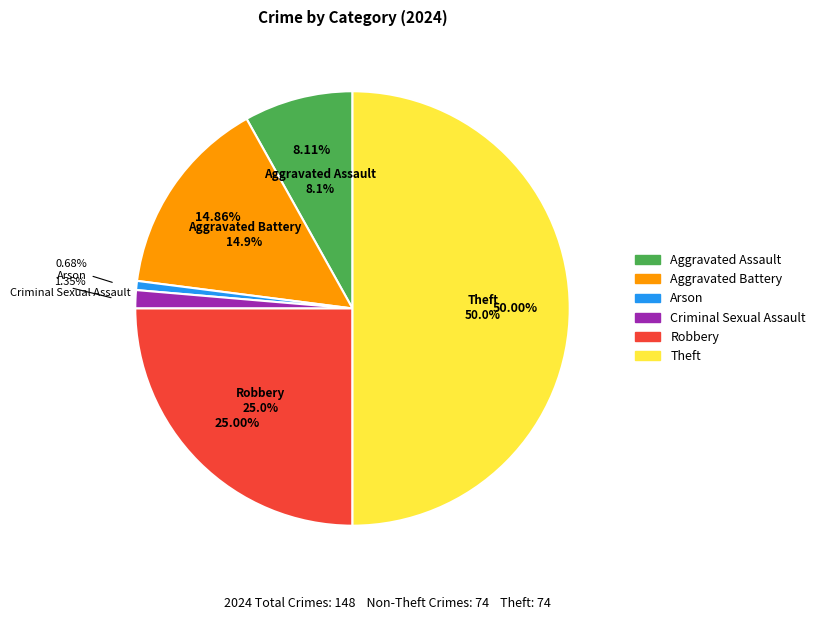

What is the change in value from Arson to Criminal Sexual Assault?

+1